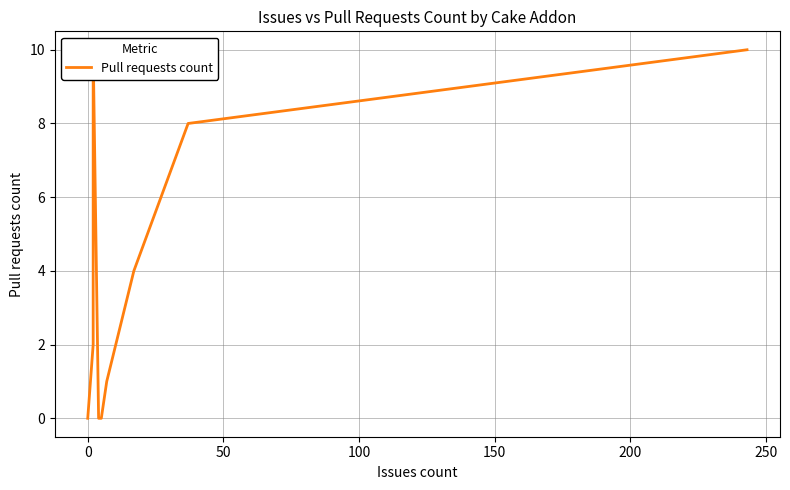

How many values are below 1?

5